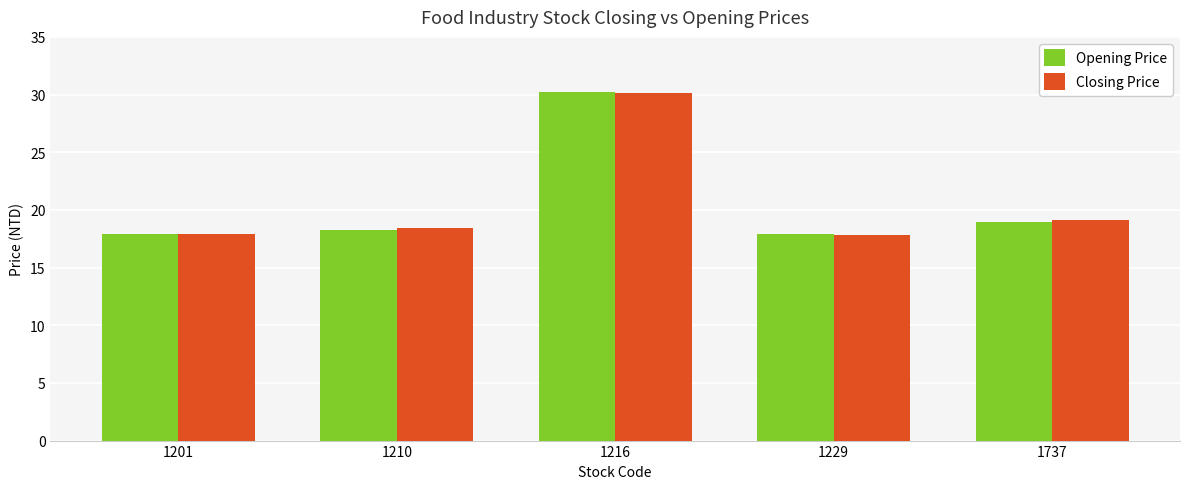

What is the smallest value displayed?

17.8